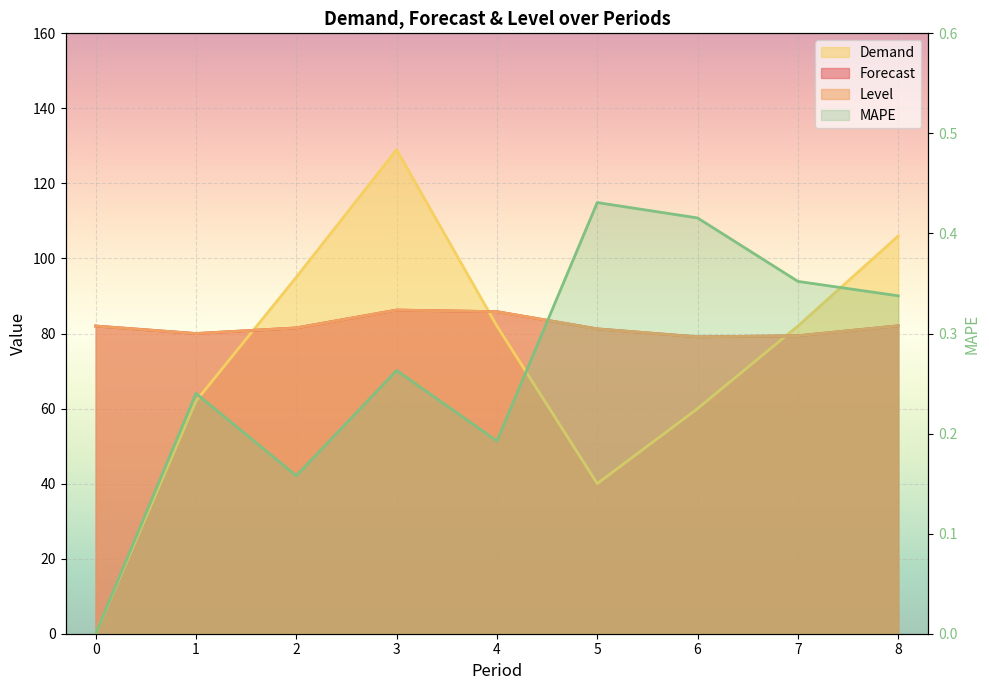

How many series are shown in this chart?

4